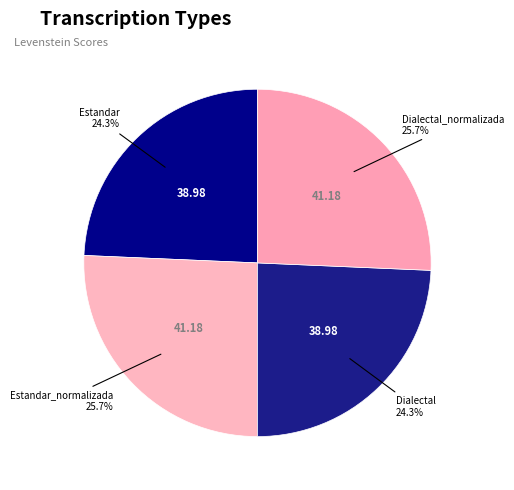

What percentage is NOT represented by Dialectal?

75.7%